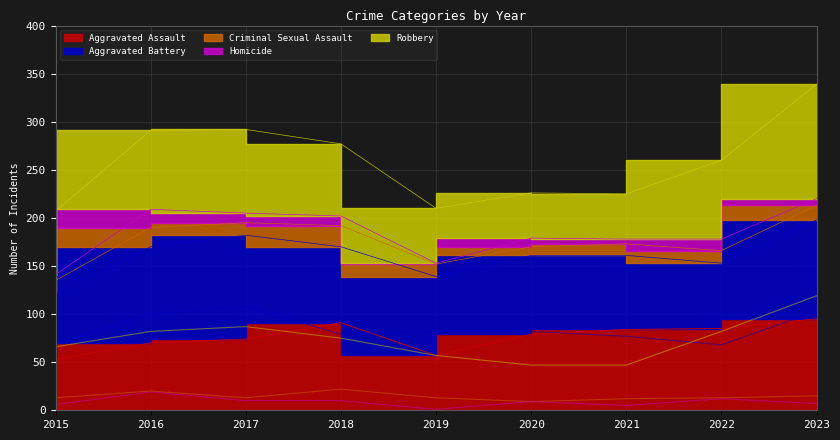

At which category does Homicide reach its first local peak?

2016